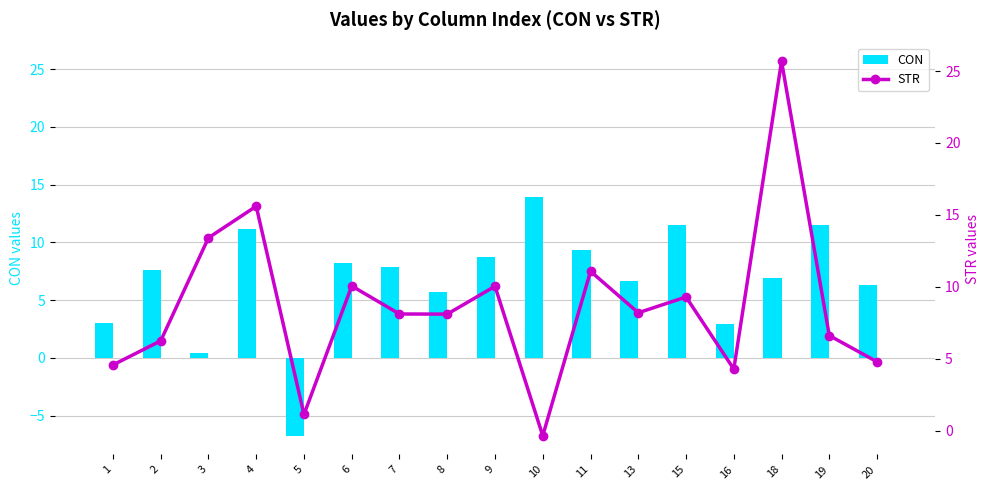

Reading right to left, what are all the values shown in this chart?

CON: 20=6.3	19=11.5	18=6.9	16=2.9	15=11.5	13=6.7	11=9.4	10=13.9	9=8.8	8=5.7	7=7.9	6=8.3	5=-6.7	4=11.1	3=0.4	2=7.6	1=3.0
STR: 20=4.8	19=6.6	18=25.7	16=4.3	15=9.3	13=8.2	11=11.1	10=-0.3	9=10.0	8=8.1	7=8.1	6=10.1	5=1.1	4=15.6	3=13.4	2=6.2	1=4.6